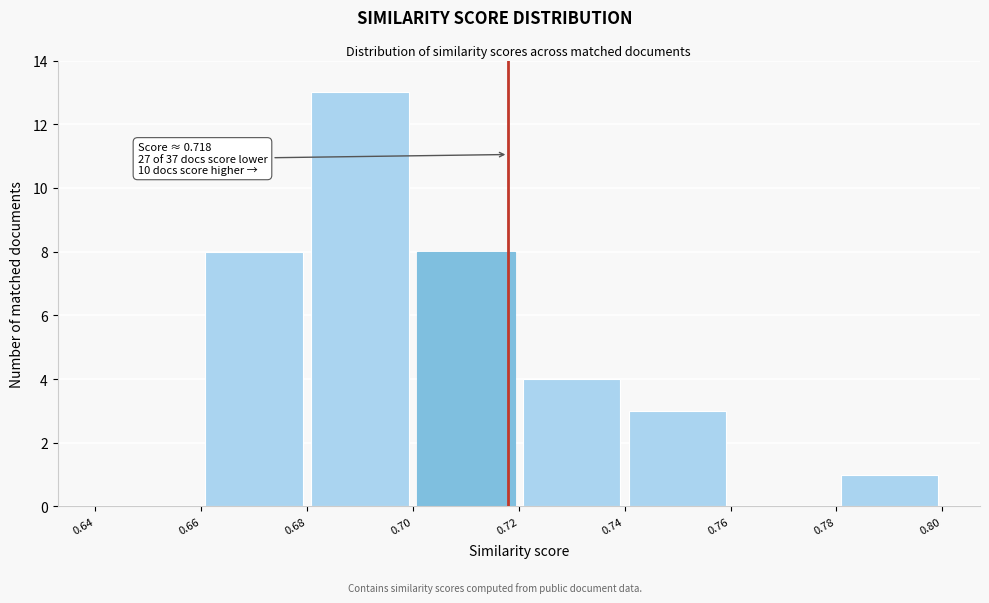

Which range on the x-axis has the tallest bar?

0.68 to 0.70